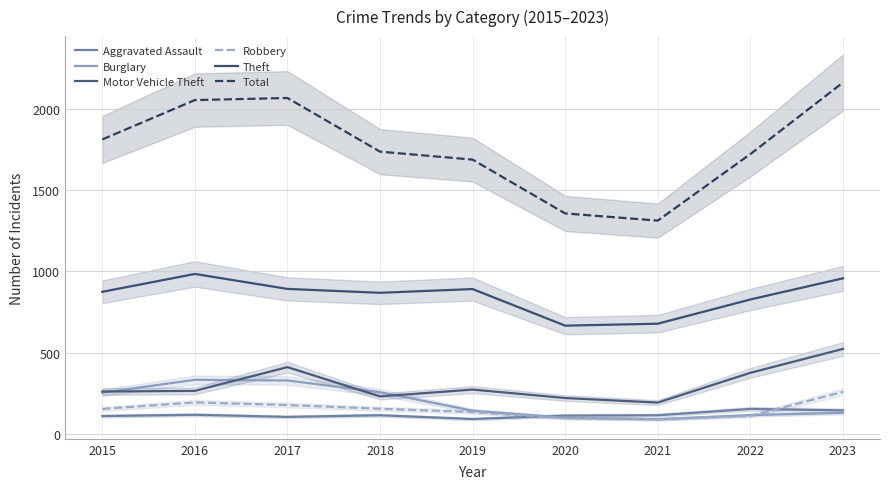

Which category has the lowest value in the Robbery series?

2021